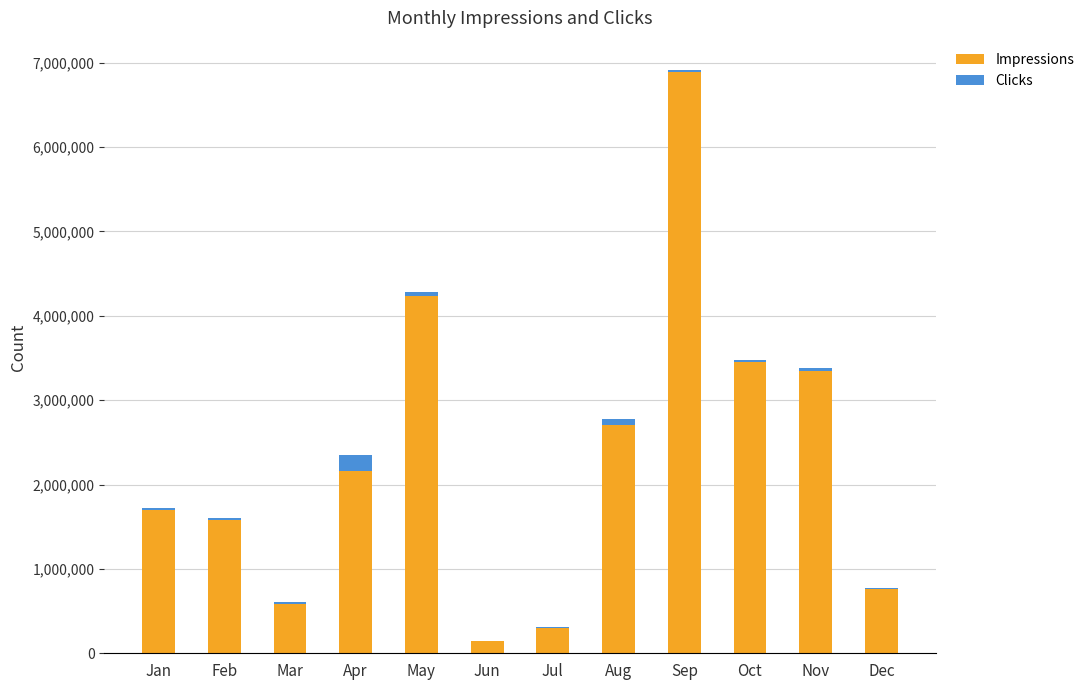

Reading right to left, transcribe the values for Impressions.

Dec=763124	Nov=3345678	Oct=3454456	Sep=6891138	Aug=2707191	Jul=299678	Jun=140198	May=4236023	Apr=2157640	Mar=584486	Feb=1585079	Jan=1696583